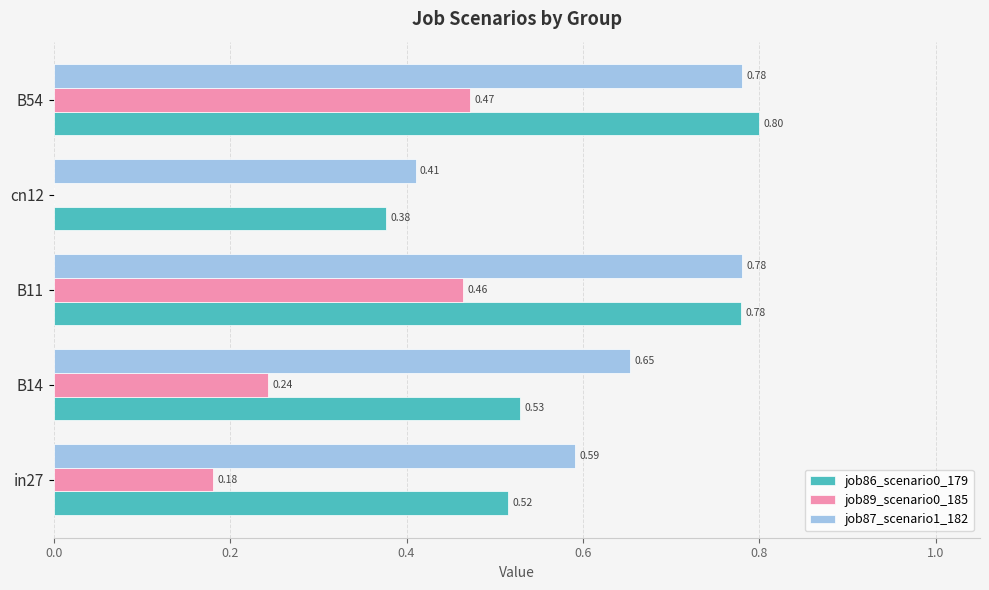

At which category is the sum across all series the highest?

B54